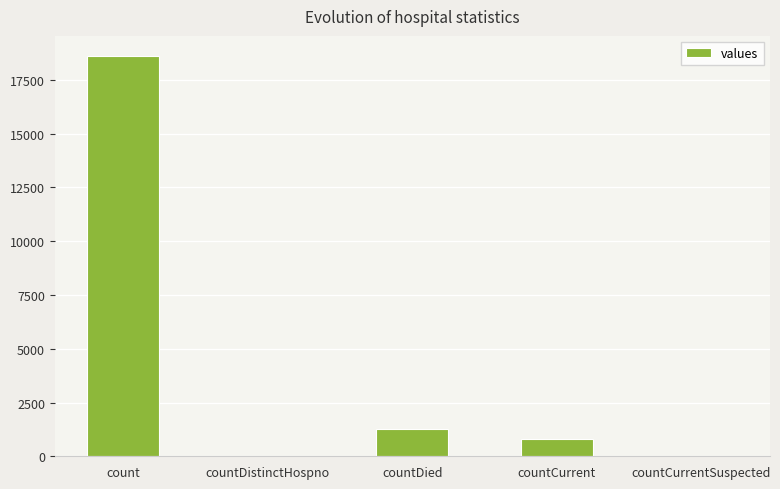

Is it true that the value at countDistinctHospno is -8193?

False